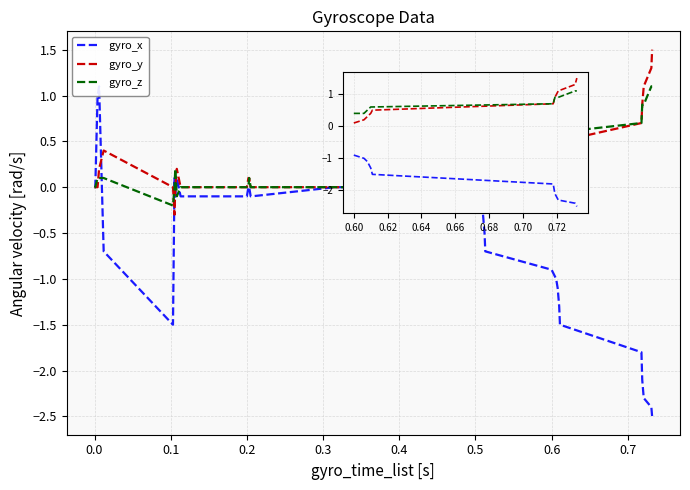

Between which two adjacent categories do gyro$\_$y and gyro$\_$z first intersect?

0.1 and 0.2